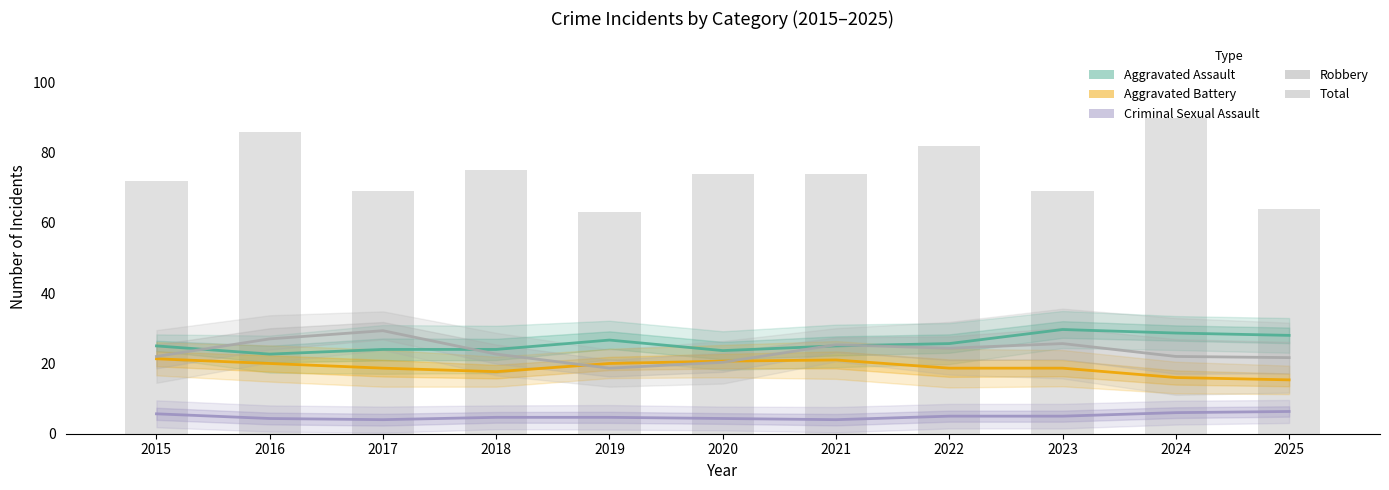

At which category is the sum across all series the highest?

2024